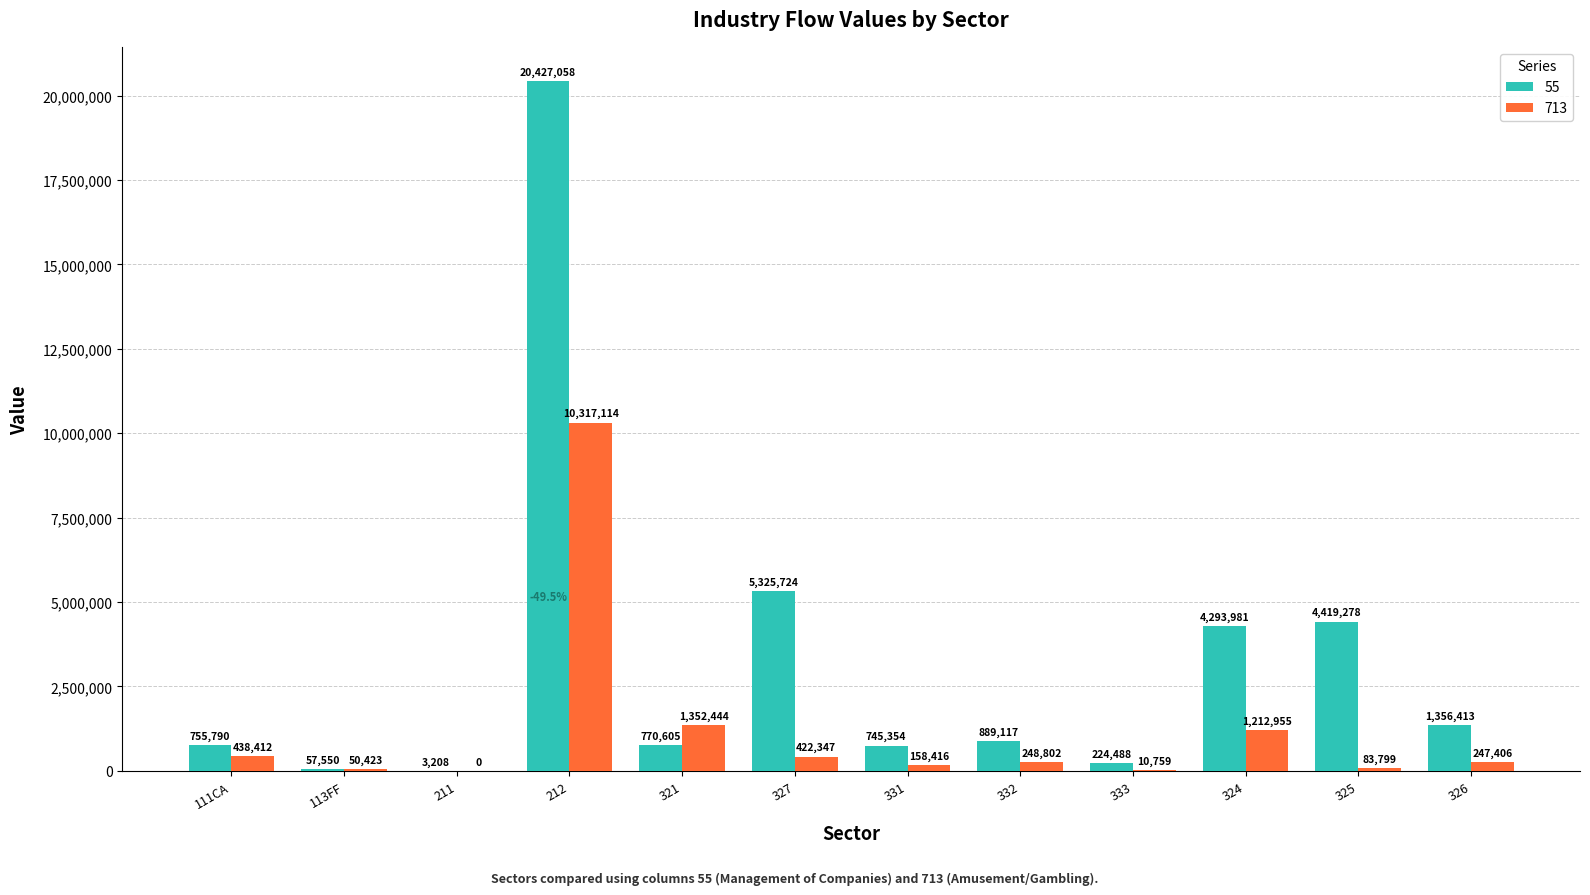

The value of 55 at 332 is 889117.3. True or false?

True